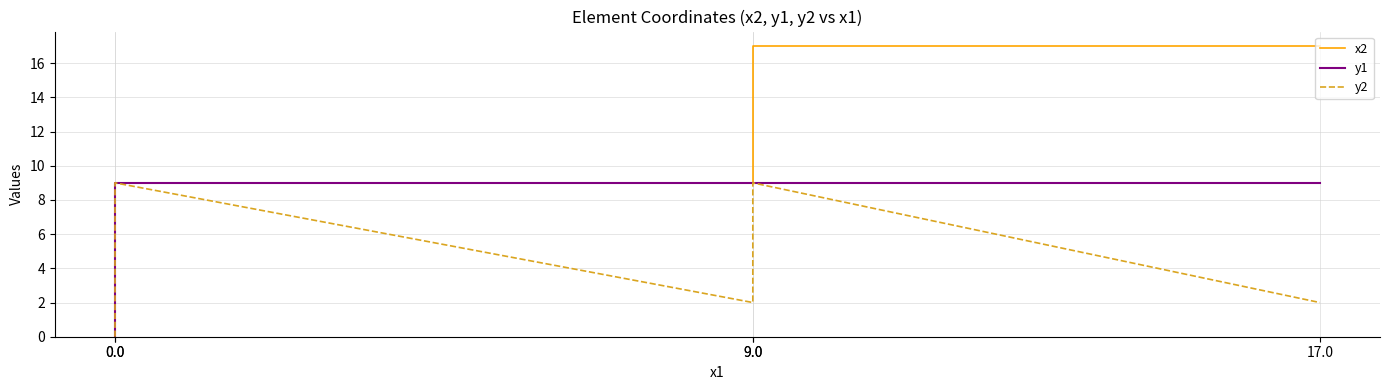

At which label does x2 first exceed 9?

9.0